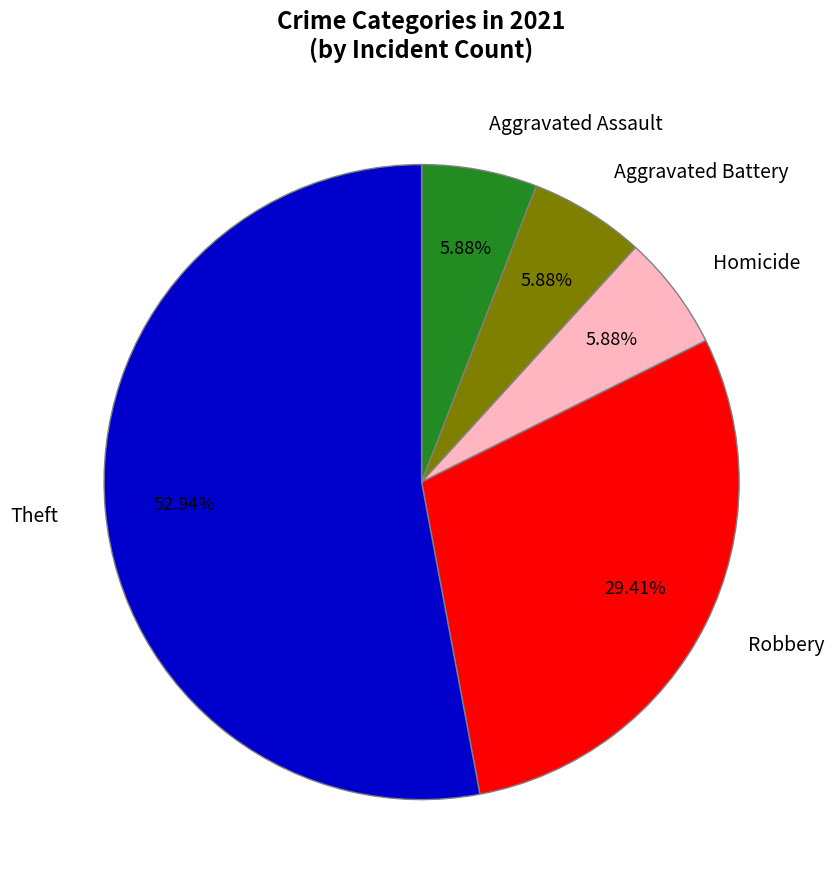

Which category has the biggest portion of the pie?

Theft